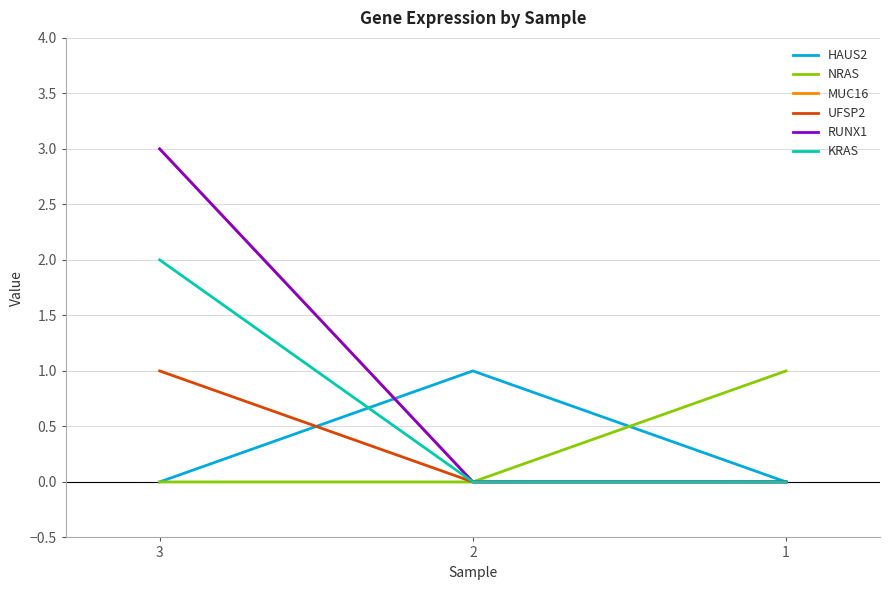

The value of UFSP2 at 2 is -1. True or false?

False